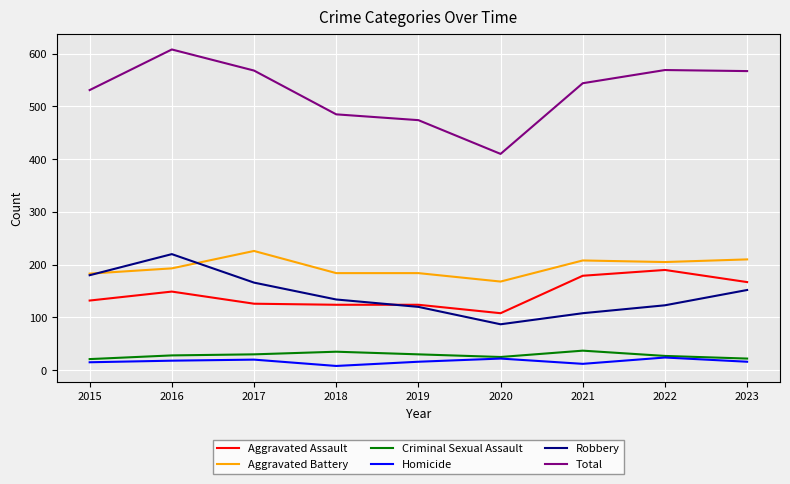

The value of Criminal Sexual Assault at 2022 is 27. True or false?

True